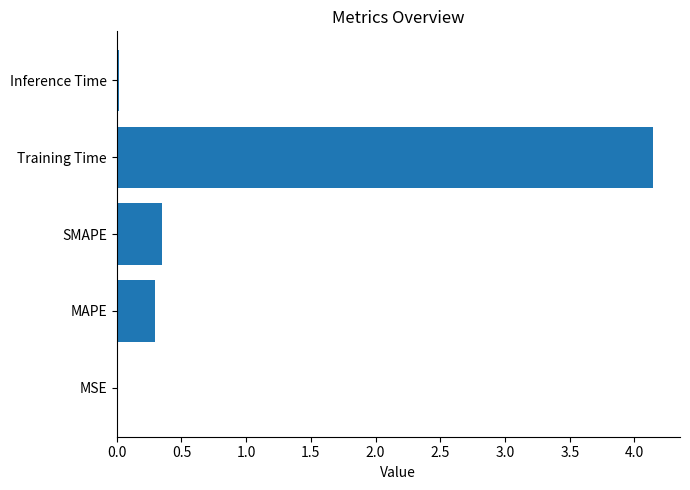

What is the sum of all values?

4.8